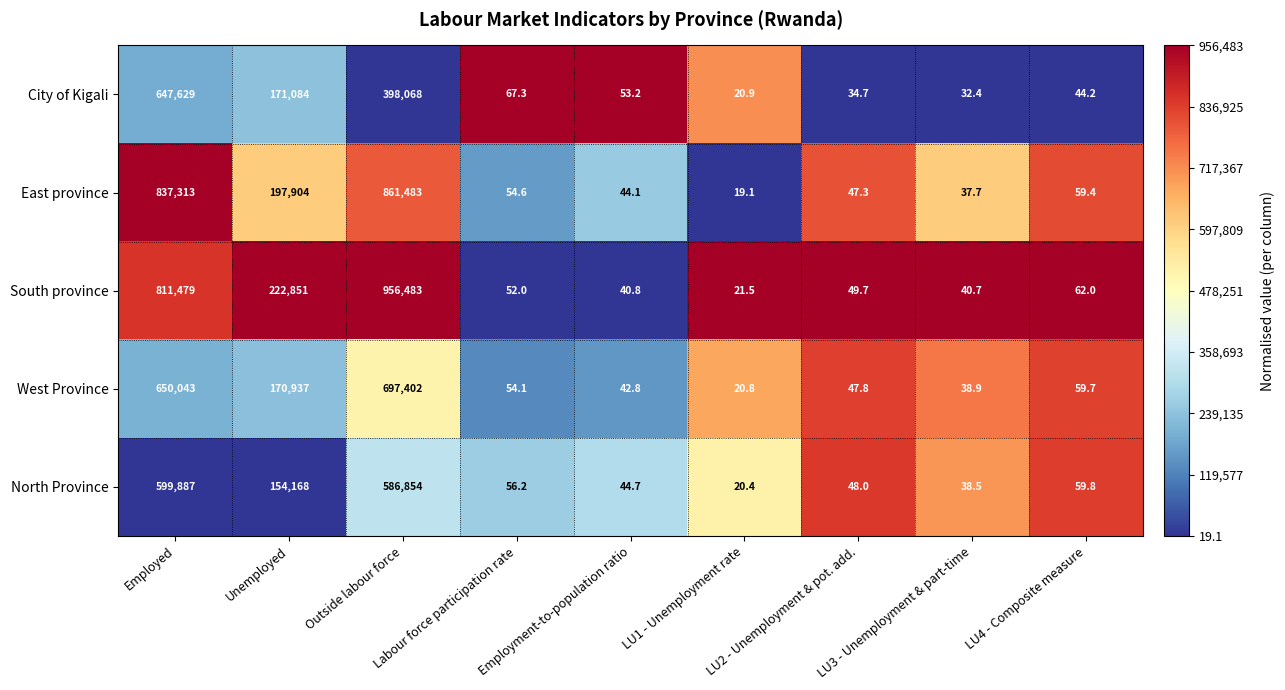

What is the difference between the maximum and minimum values in the East province series?

861463.9